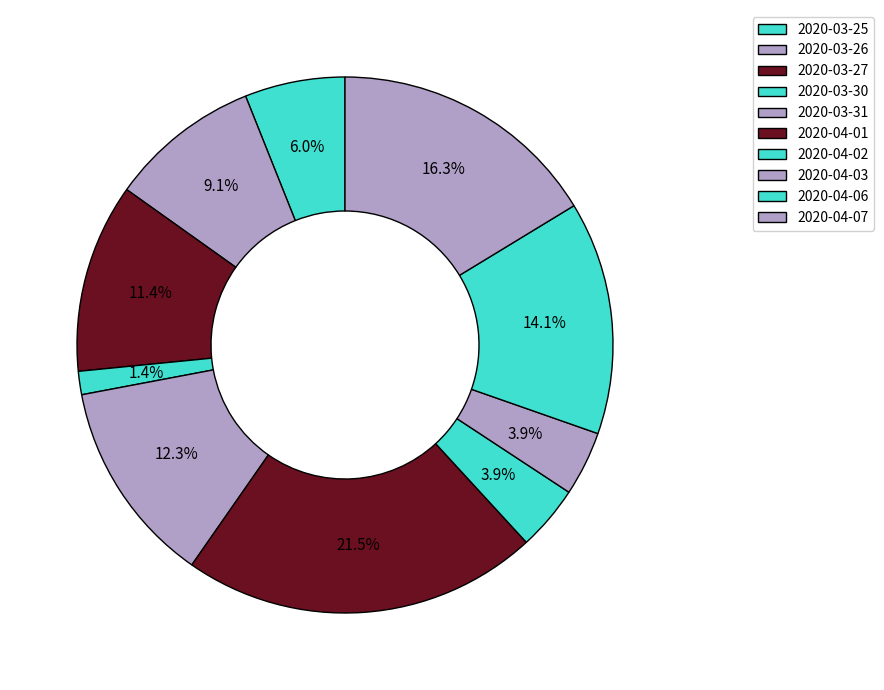

Which category has the smallest portion of the pie?

2020-03-30